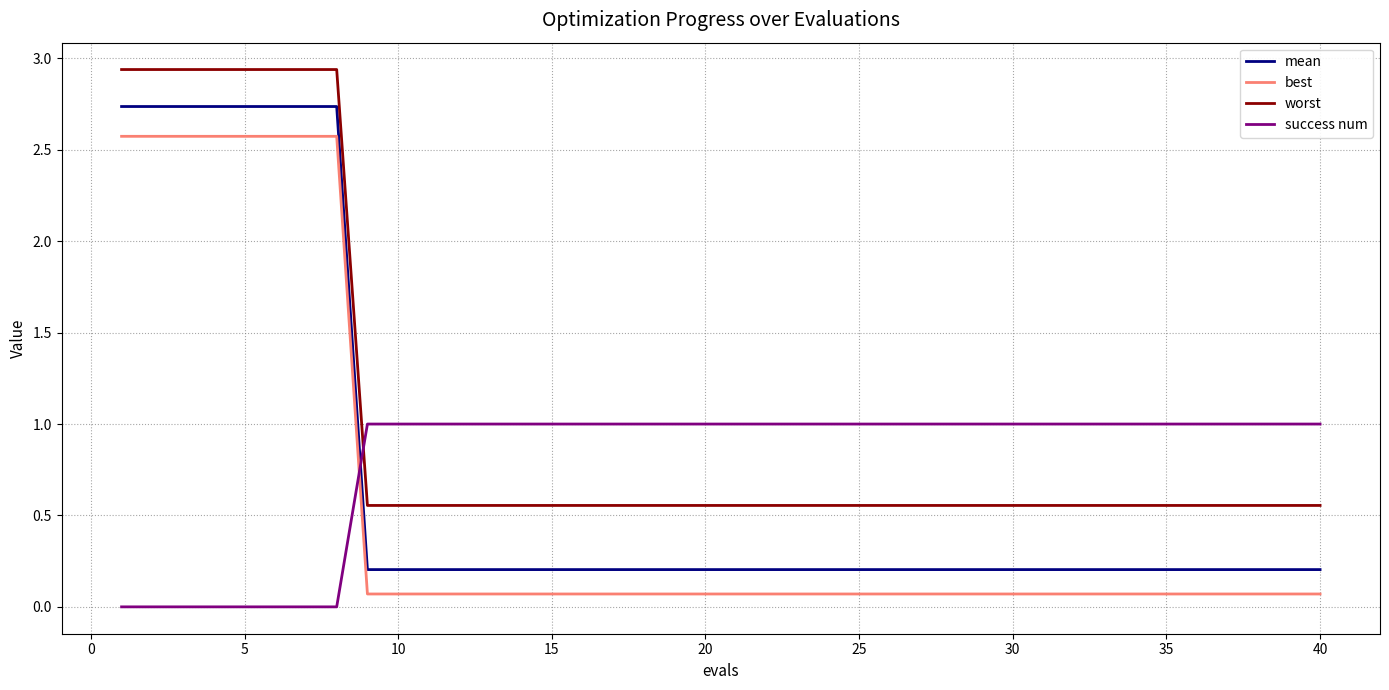

How many times do worst and success num cross each other?

1